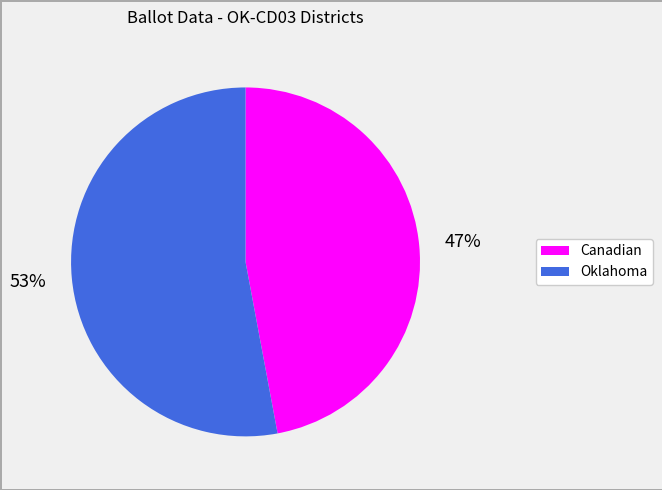

Which category has the biggest portion of the pie?

Oklahoma